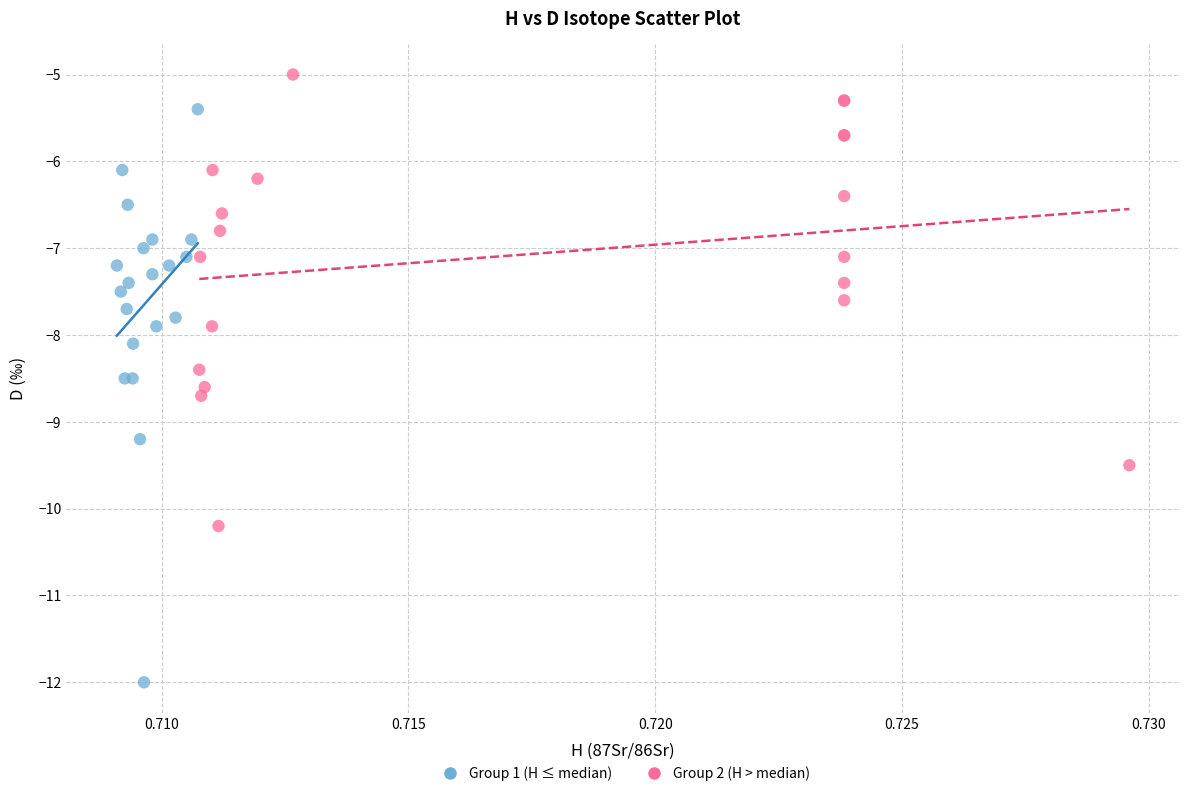

Which series has the largest Y range (max minus min)?

Group 1 (H ≤ median)